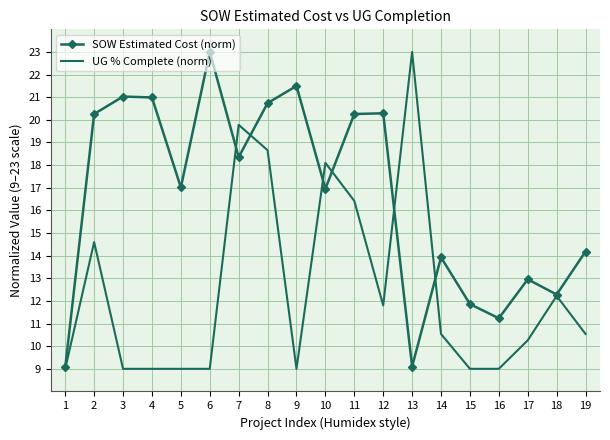

What is the difference between the highest and lowest values at 19?

3.6